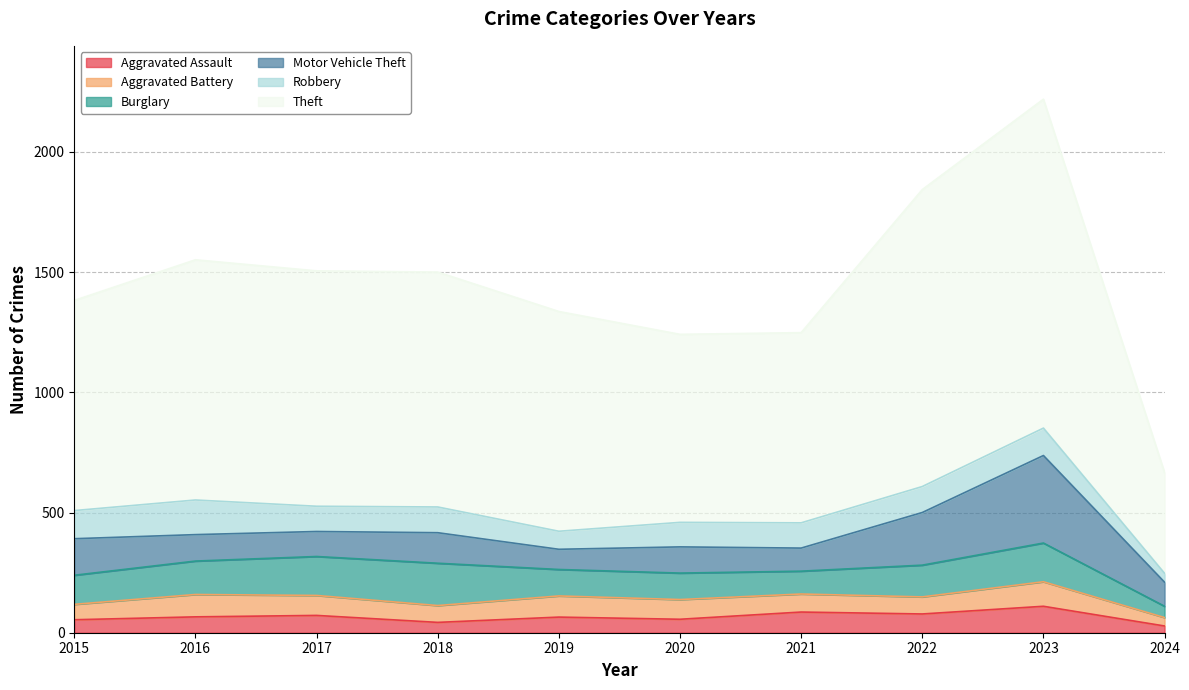

How many data points does each series have?

10